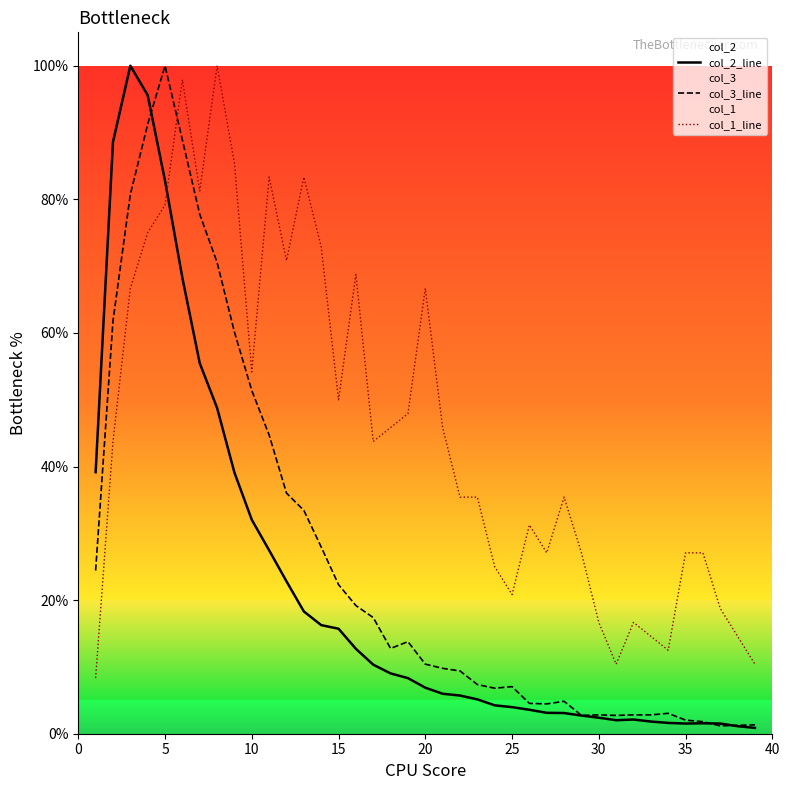

Reading left to right, list all the values displayed in this chart.

col_2_line: 39.2	88.6	100.0	95.6	82.8	68.2	55.5	48.8	39.1	32.0	27.5	22.8	18.3	16.3	15.7	12.7	10.3	9.0	8.3	6.9	6.0	5.7	5.1	4.2	4.0	3.6	3.1	3.1	2.7	2.4	2.0	2.1	1.8	1.6	1.5	1.6	1.5	1.1	0.9
col_3_line: 24.4	61.8	80.7	91.2	100.0	88.9	77.8	70.6	60.1	51.4	44.7	36.0	33.4	28.0	22.3	19.2	17.4	12.8	13.8	10.4	9.8	9.4	7.4	6.8	7.0	4.5	4.5	4.9	2.7	2.8	2.7	2.8	2.8	3.1	2.0	1.8	1.2	1.3	1.3
col_1_line: 8.3	43.8	66.7	75.0	79.2	97.9	81.2	100.0	85.4	54.2	83.3	70.8	83.3	72.9	50.0	68.8	43.8	45.8	47.9	66.7	45.8	35.4	35.4	25.0	20.8	31.2	27.1	35.4	27.1	16.7	10.4	16.7	14.6	12.5	27.1	27.1	18.8	14.6	10.4